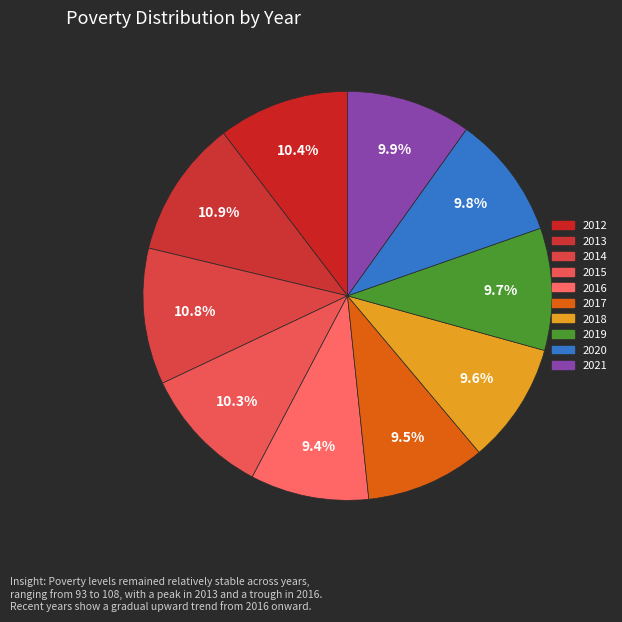

The 2018 slice represents 1% of the pie. True or false?

False